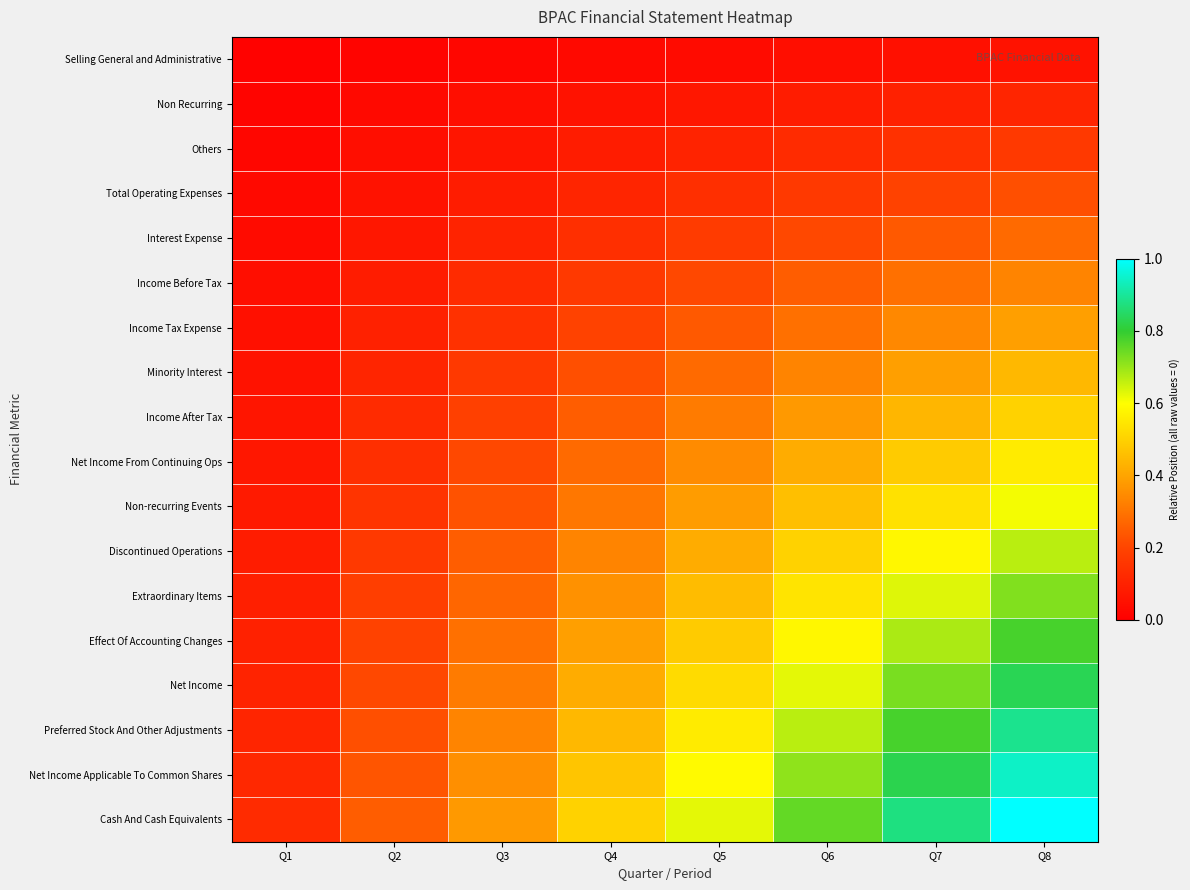

Between Q2 and Q8, which series saw the biggest shift?

Cash And Cash Equivalents